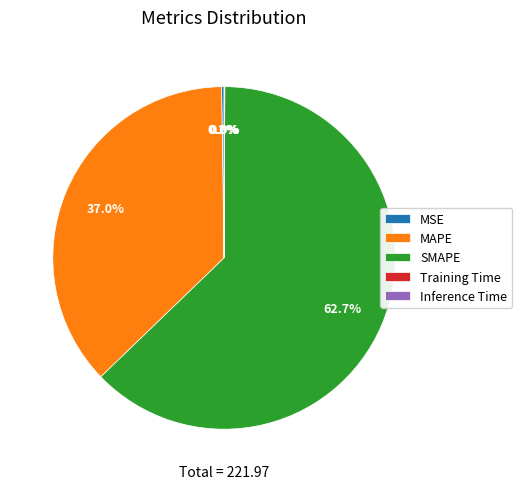

Is there any slice that represents more than half of the pie?

Yes